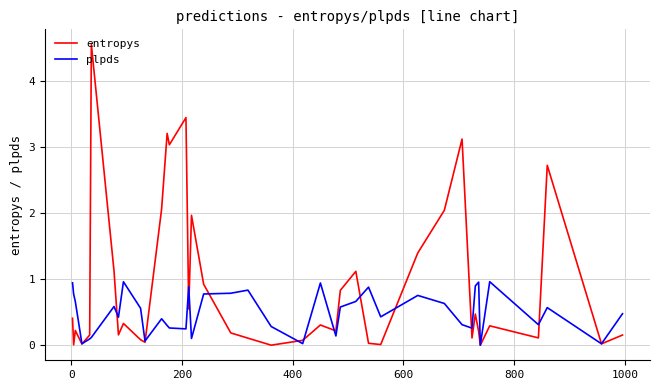

Which series has the largest range (max minus min)?

entropys